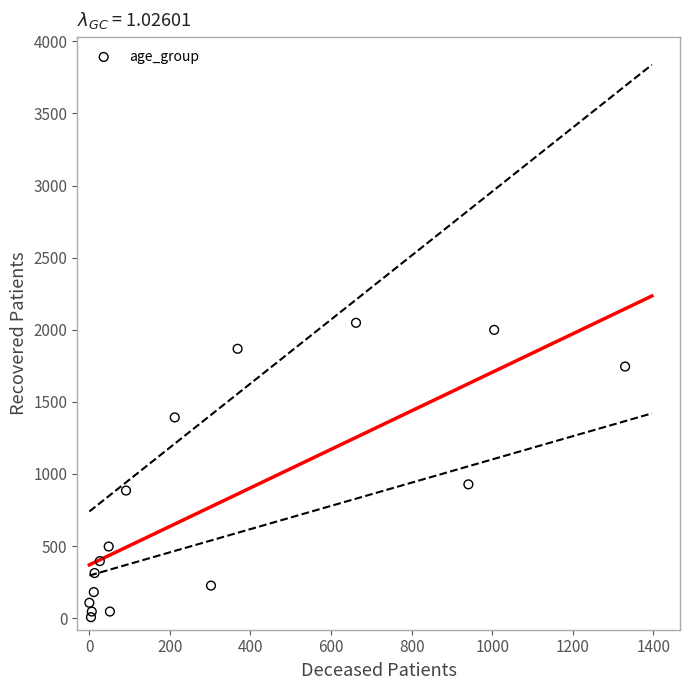

What Y value in the scatter plot is closest to 1027?

928